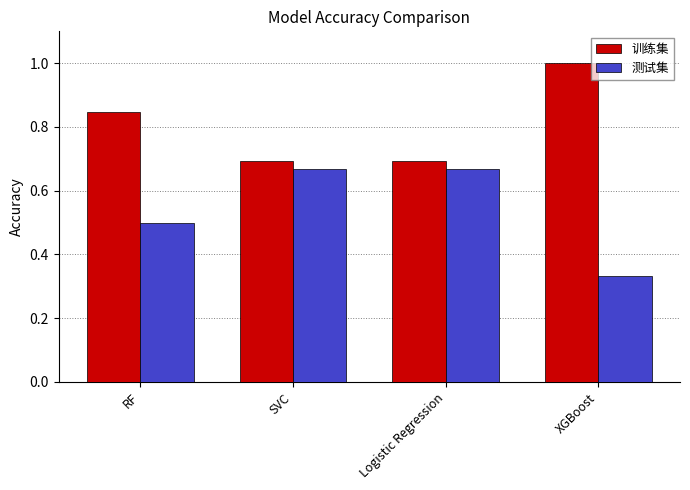

Which category has the lowest value in the 测试集 series?

XGBoost